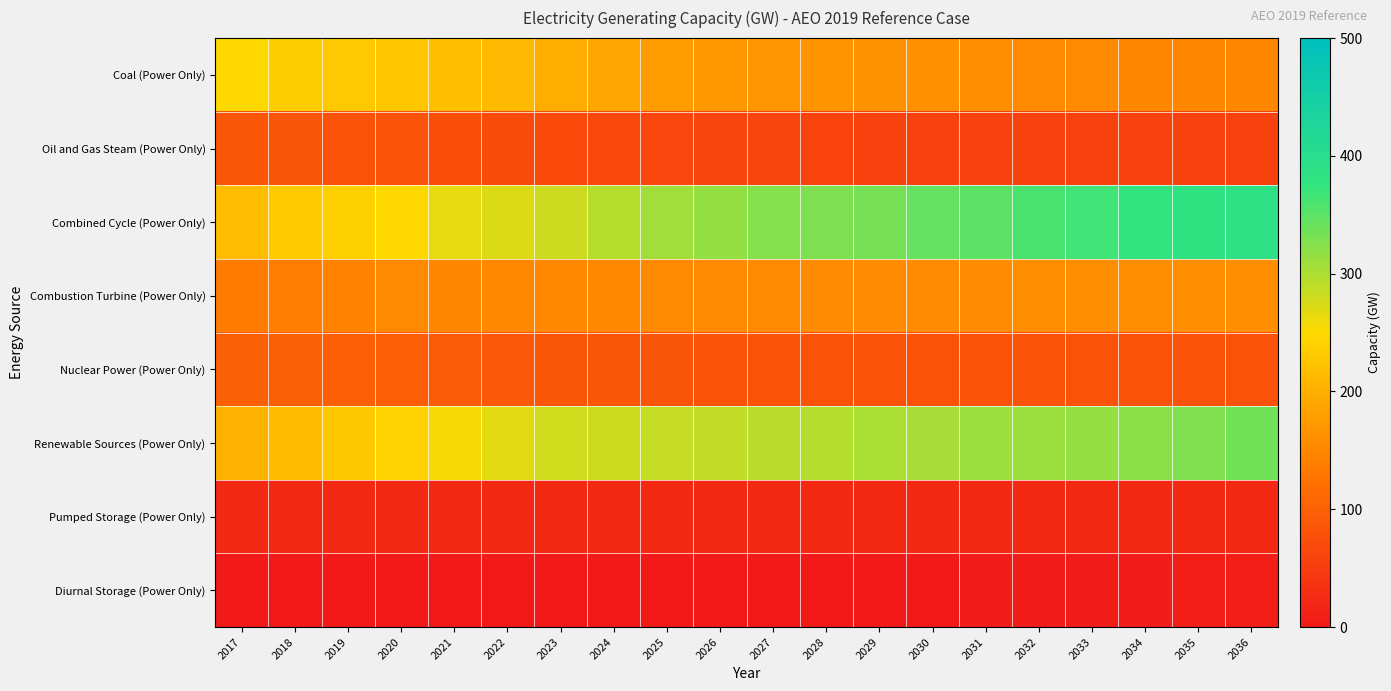

Which series has the largest range (max minus min)?

Combined Cycle (Power Only)